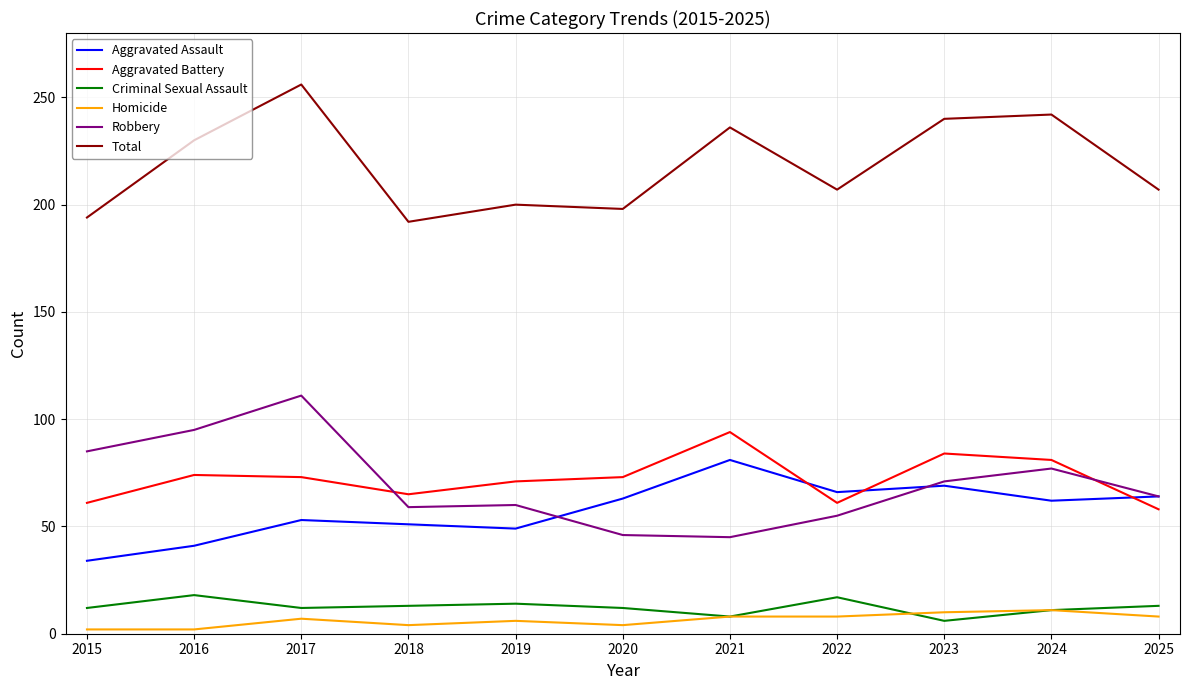

What is the sum of all Total values?

2402